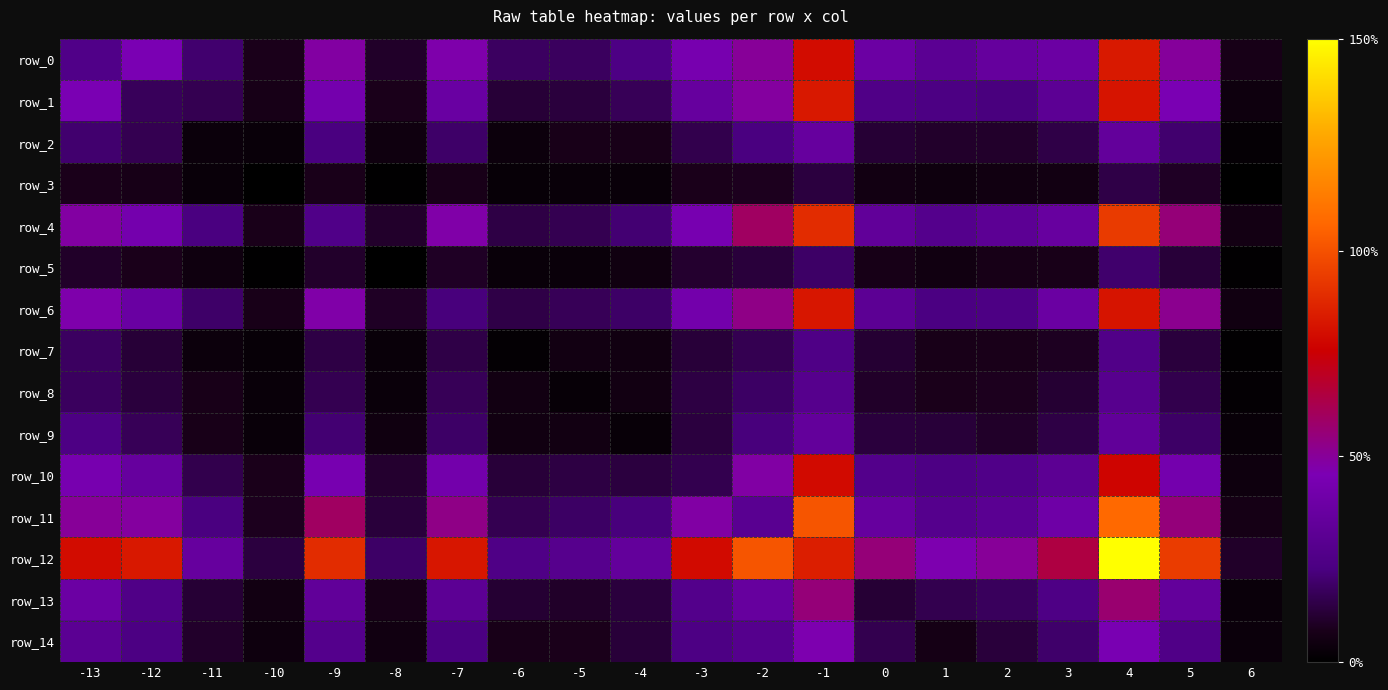

Which series has the largest total across all categories?

row_12